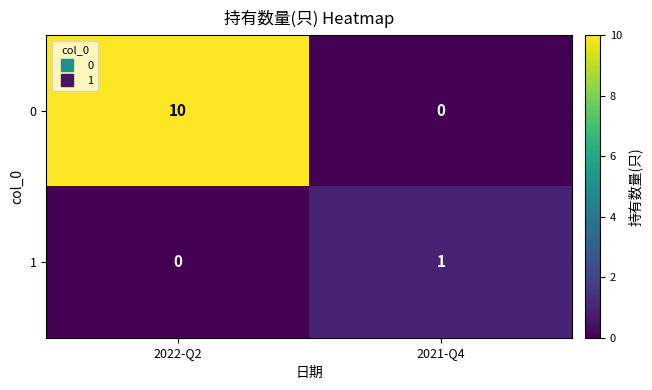

What is the spread (max minus min) of values at 2021-Q4?

1